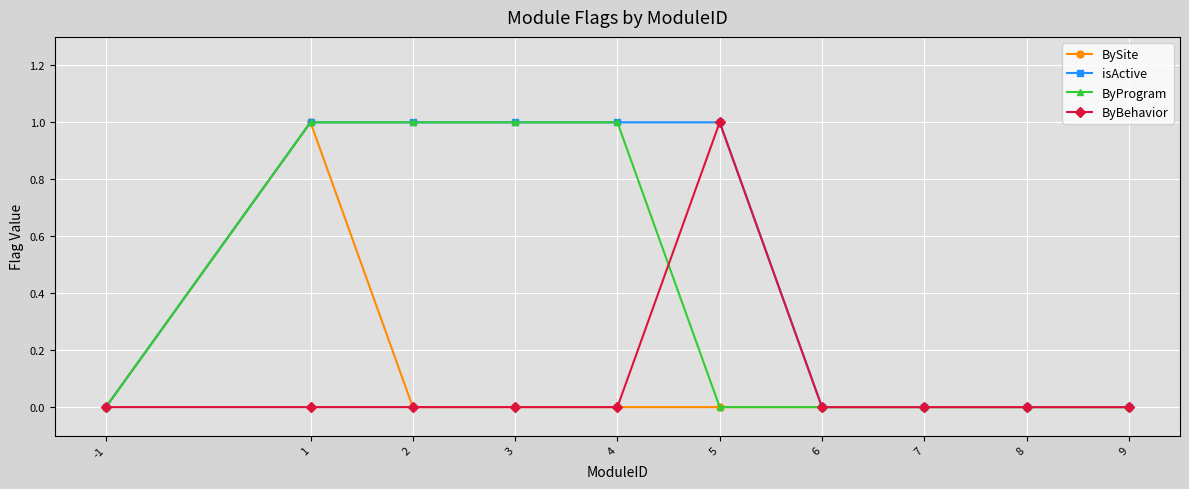

At which label does ByBehavior reach its peak?

5